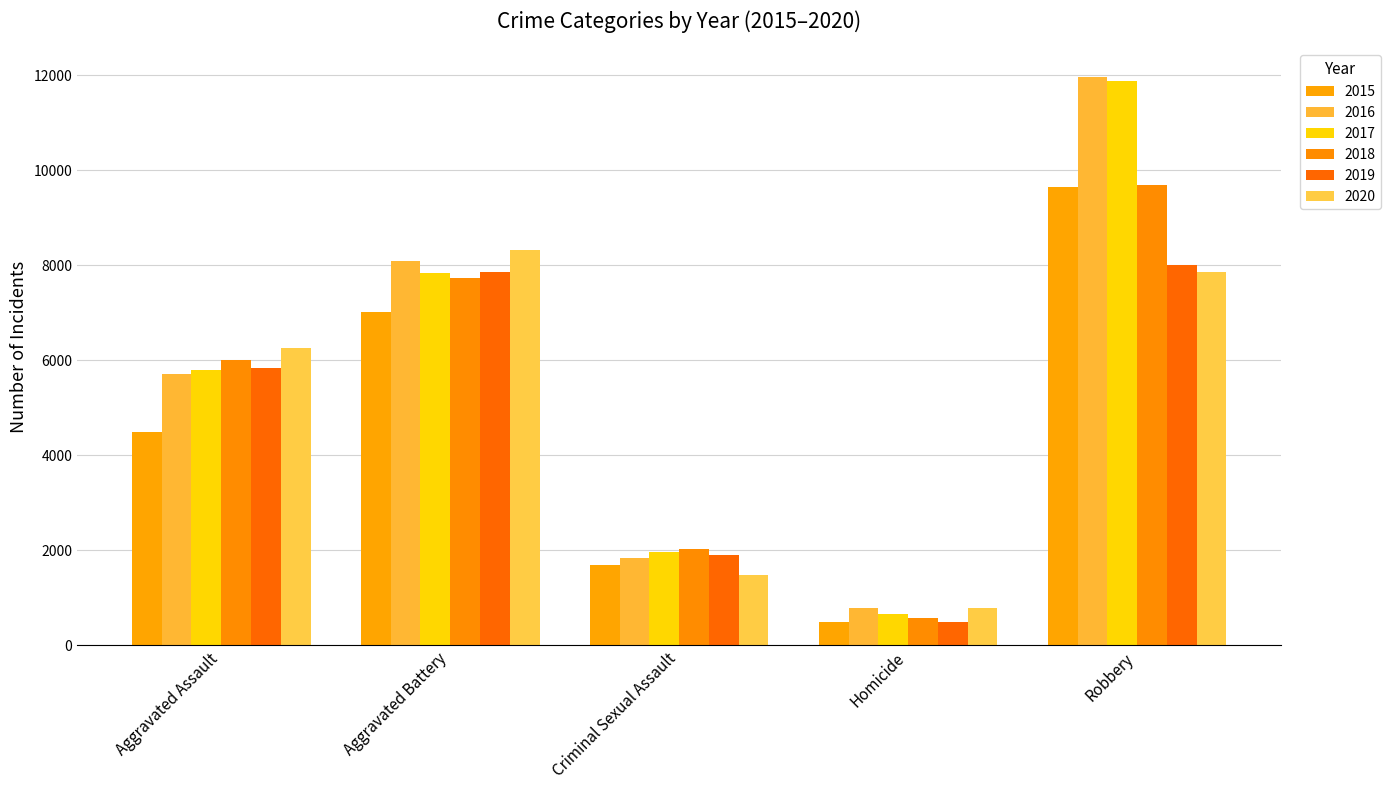

What is the difference between the second highest and minimum values in the 2015 series?

6523